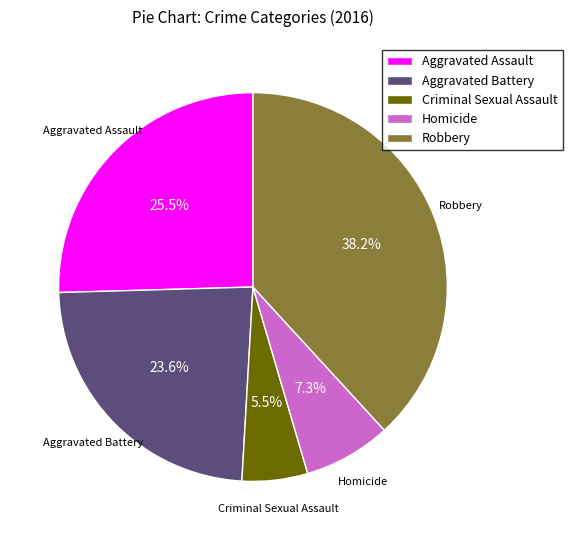

Rank the categories by value from lowest to highest.

Criminal Sexual Assault, Homicide, Aggravated Battery, Aggravated Assault, Robbery